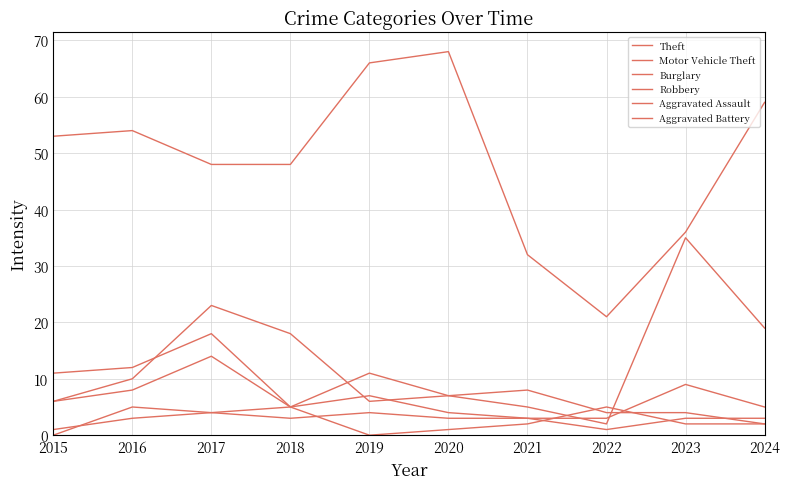

How many lines are shown in the chart?

6